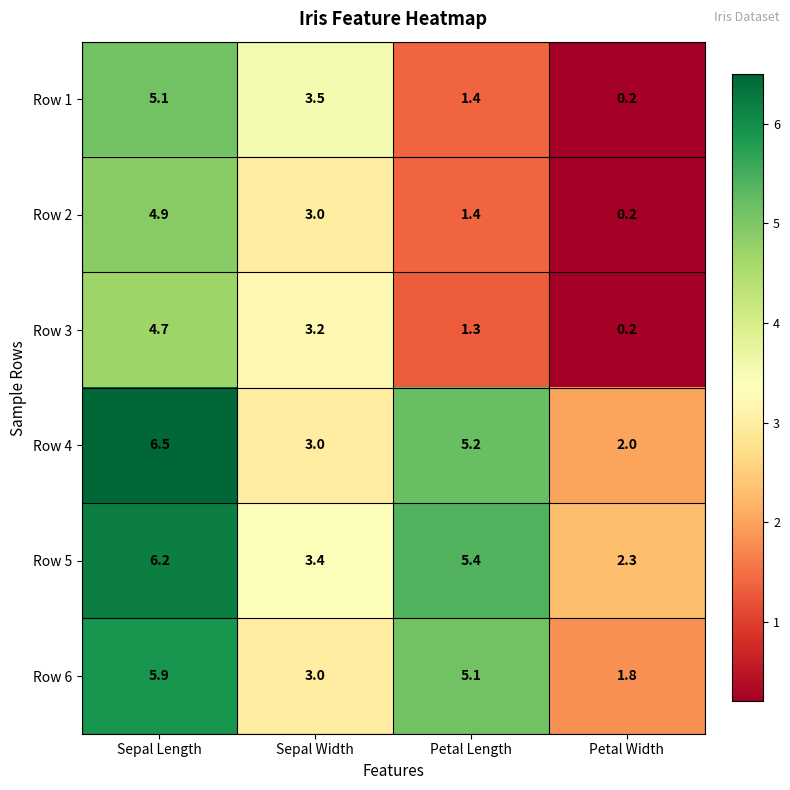

At which category is the sum across all series the highest?

Sepal Length